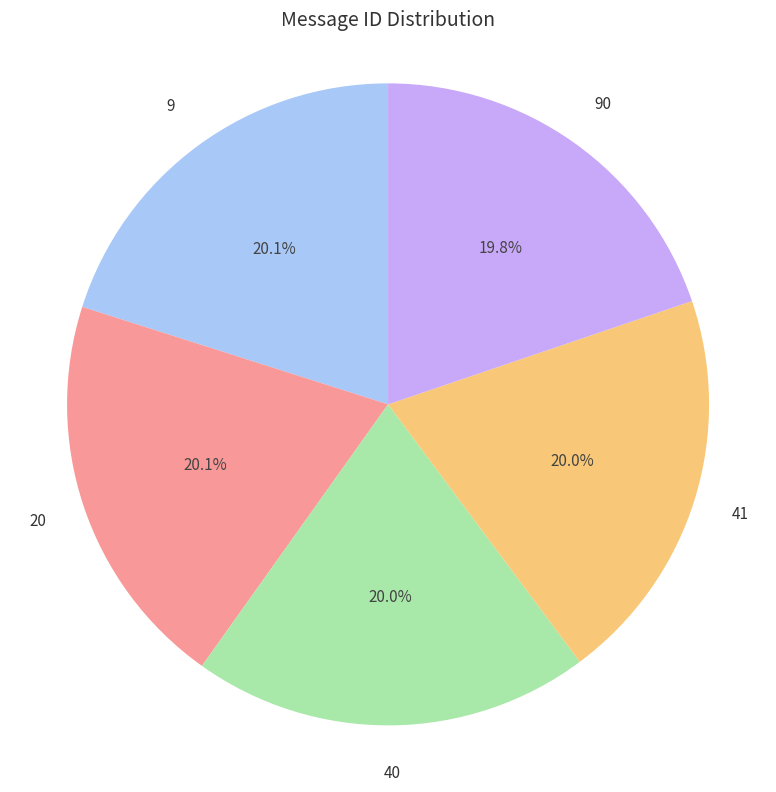

Approximately how many times larger is the value at 40 compared to 90?

1.0